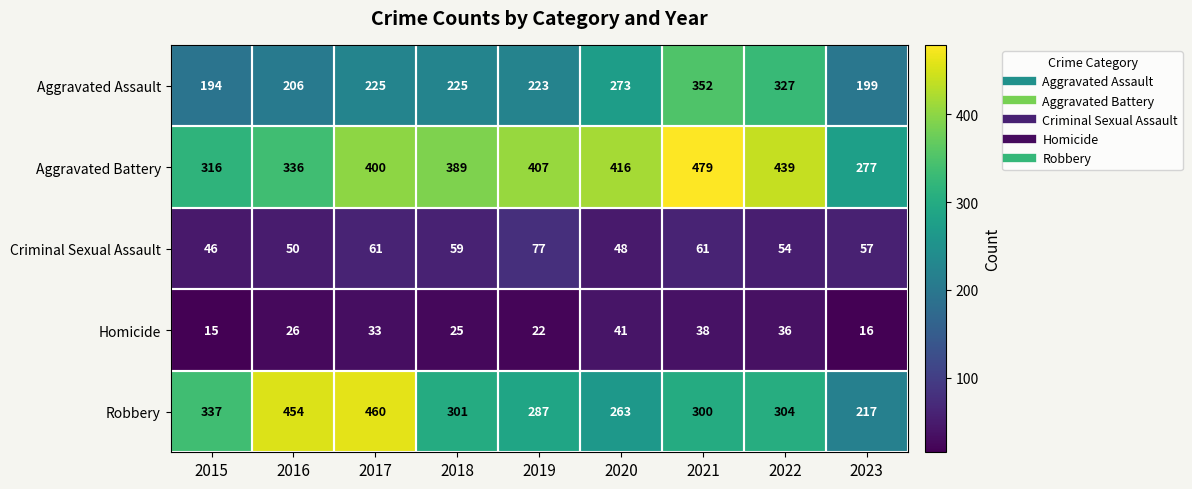

Which series has the largest range (max minus min)?

Robbery